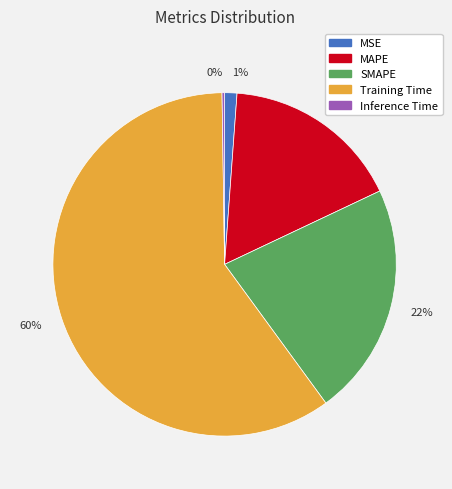

Is it true that 1% is 1% of the pie?

True